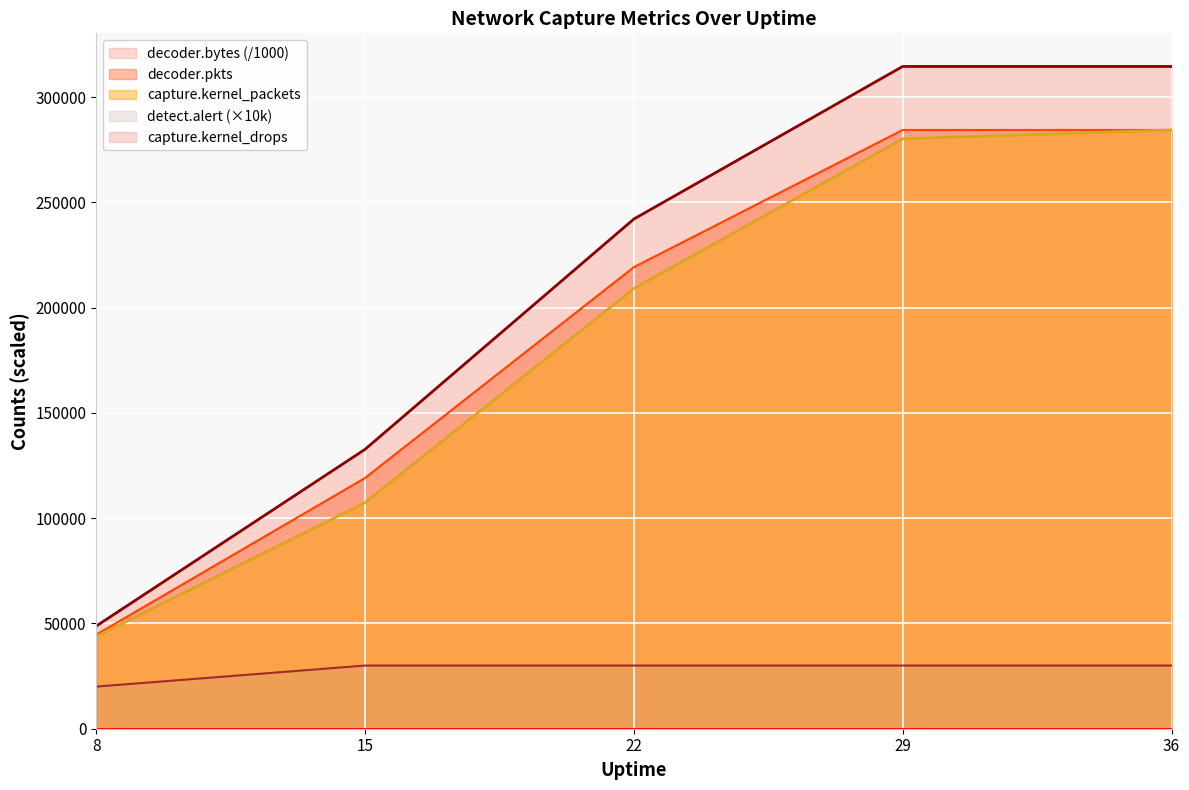

Is it true that decoder.bytes equals 48727.1 at 8?

True